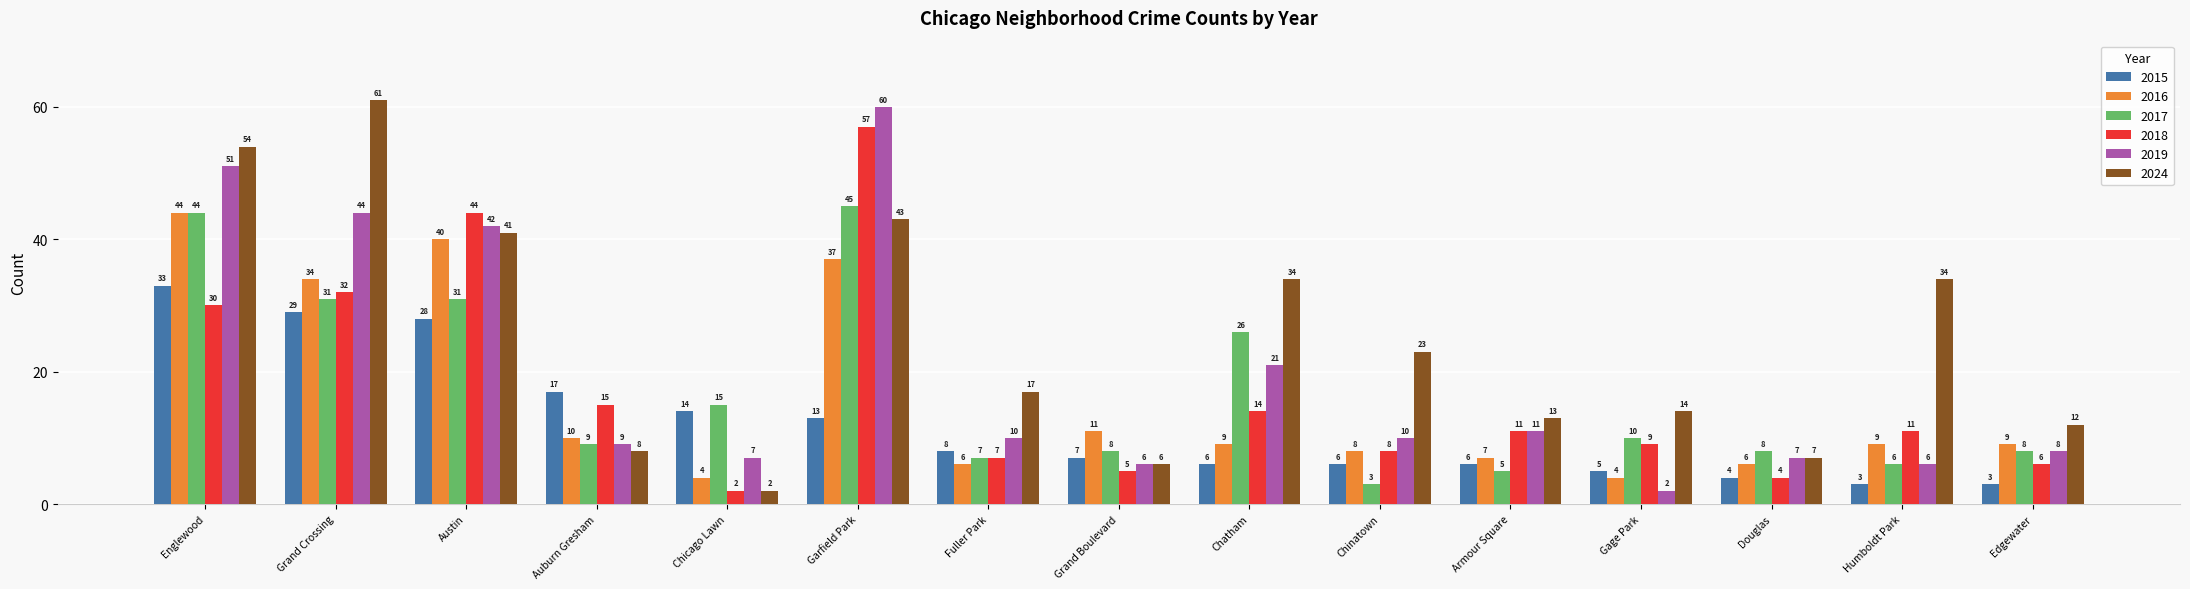

What is the highest value of the 2019 series?

60